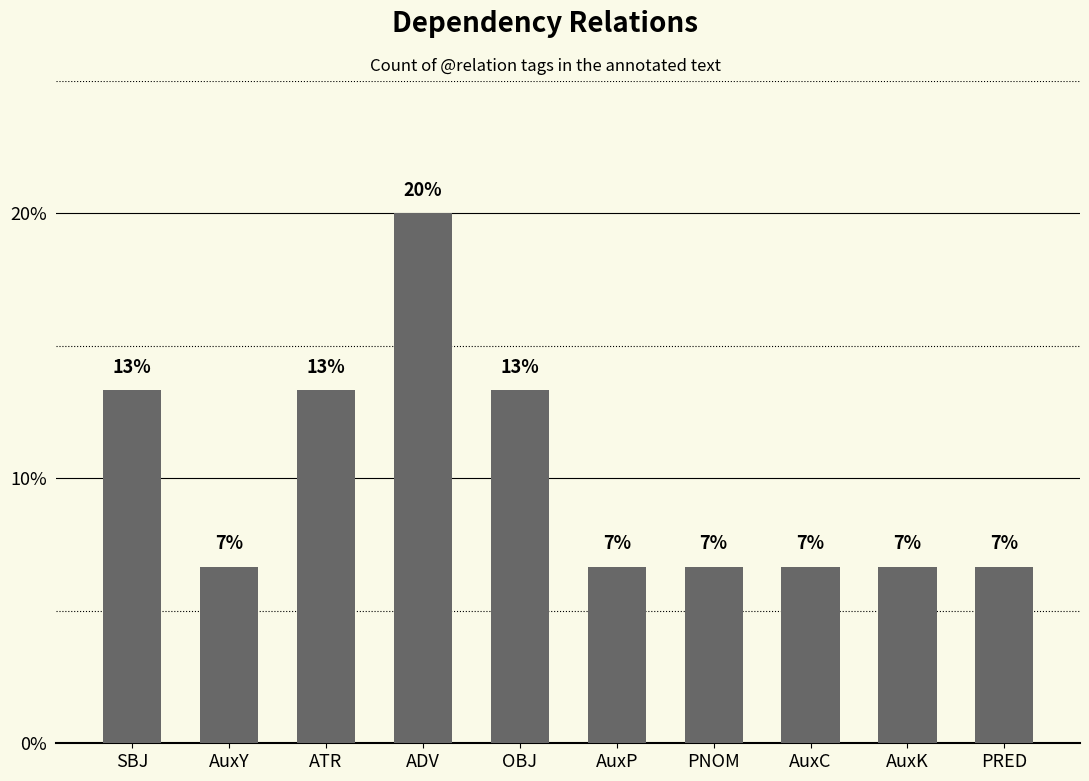

What is the ratio of the value at AuxC to the value at ADV?

0.3